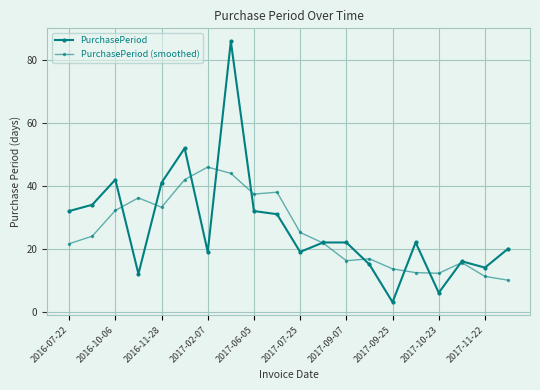

What is the minimum value for PurchasePeriod (smoothed)?

10.0